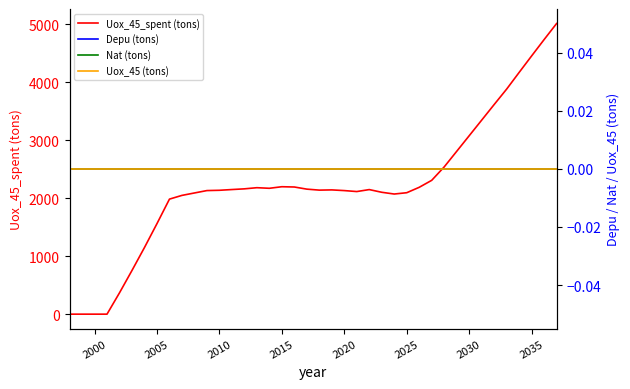

True or false: Uox_45_spent (tons) has a value of 2198.2 at 2015.

True